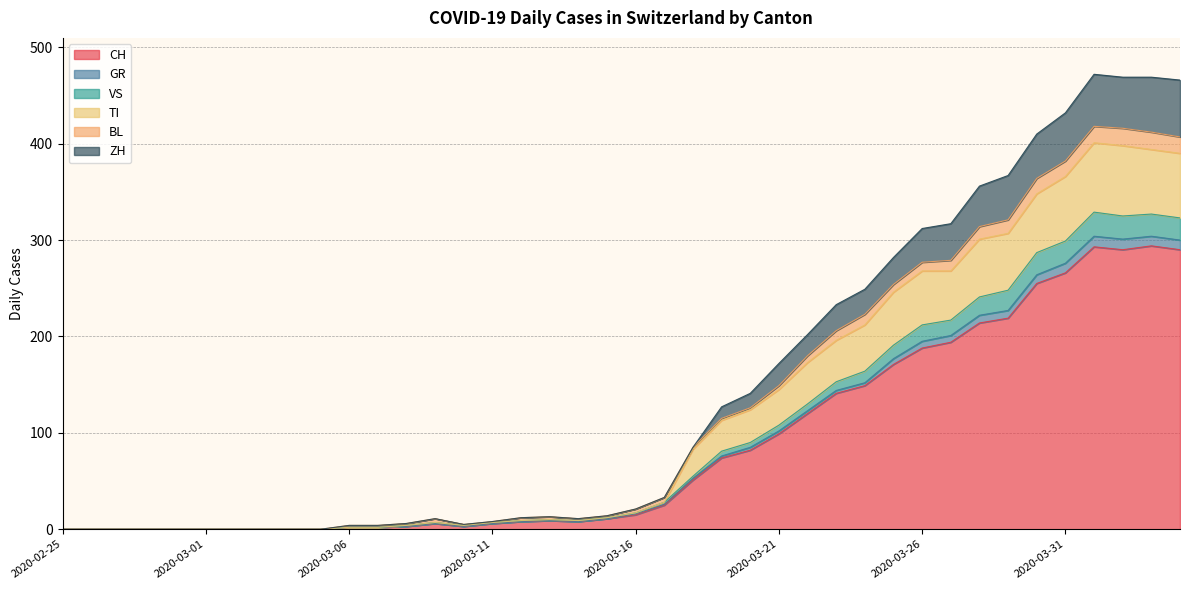

At how many categories does at least one series exceed 54?

18